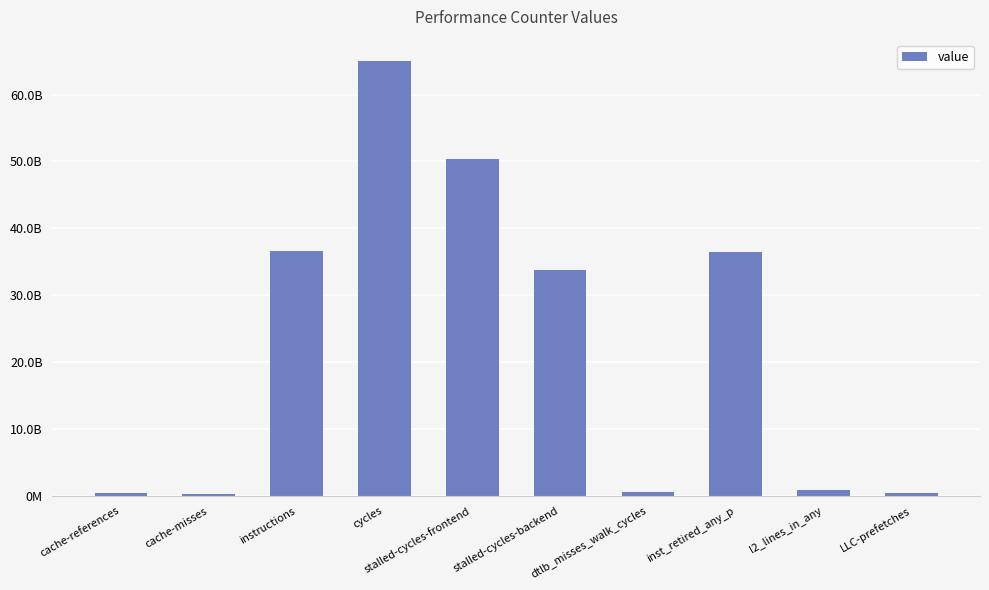

What is the change in value from instructions to stalled-cycles-backend?

-2904806858